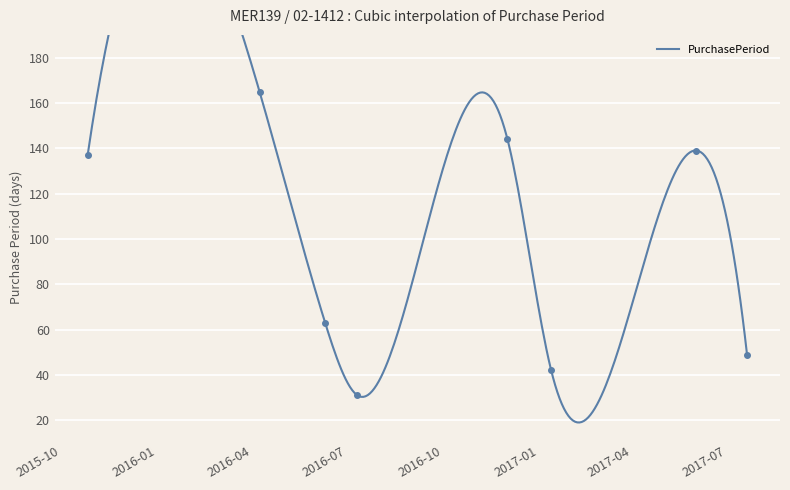

True or false: there are more than 2 points higher than both neighbors.

True